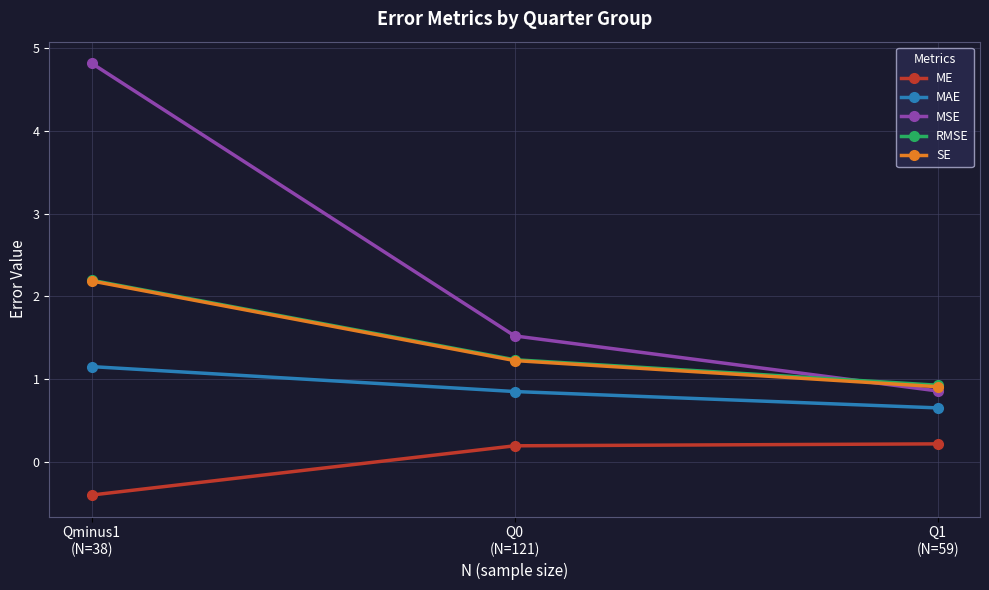

How many categories are shown in the chart?

3